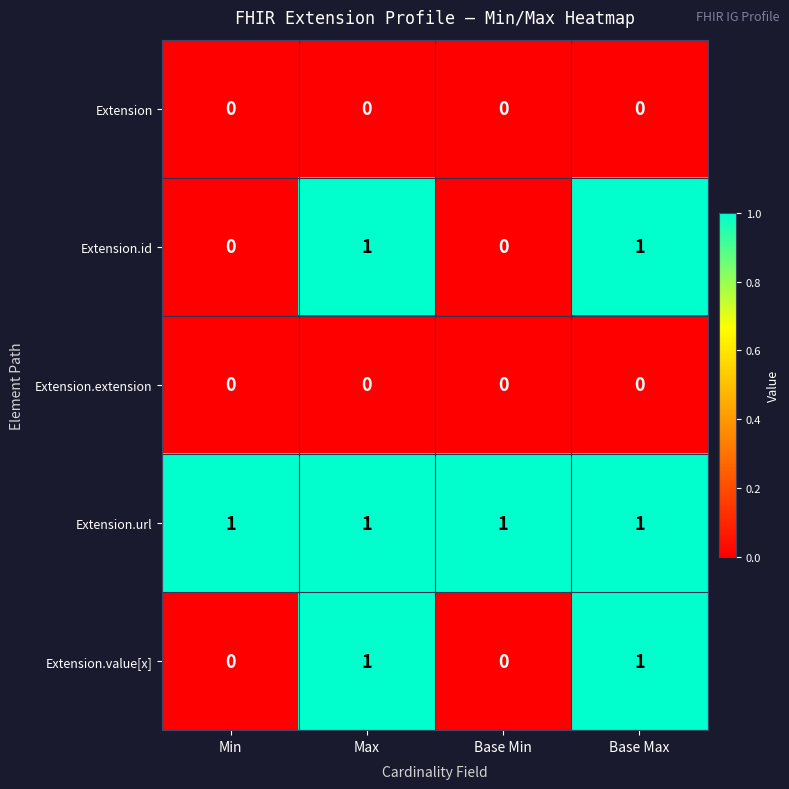

Reading right to left, transcribe all the data shown in this chart.

Extension: 0	0	0	0
Extension.id: 1	0	1	0
Extension.extension: 0	0	0	0
Extension.url: 1	1	1	1
Extension.value[x]: 1	0	1	0